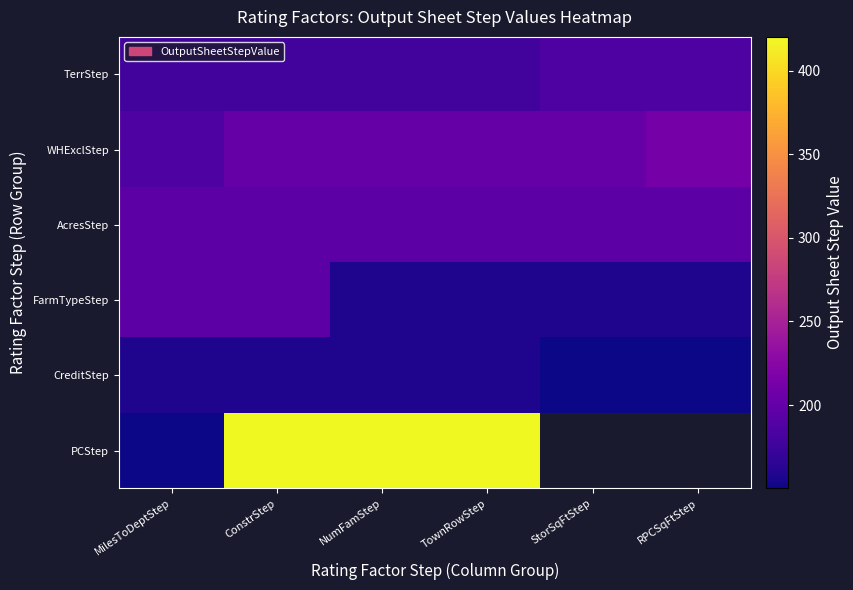

Rank the series at RPCSqFtStep from lowest to highest value.

CreditStep, FarmTypeStep, TerrStep, AcresStep, WHExclStep, PCStep